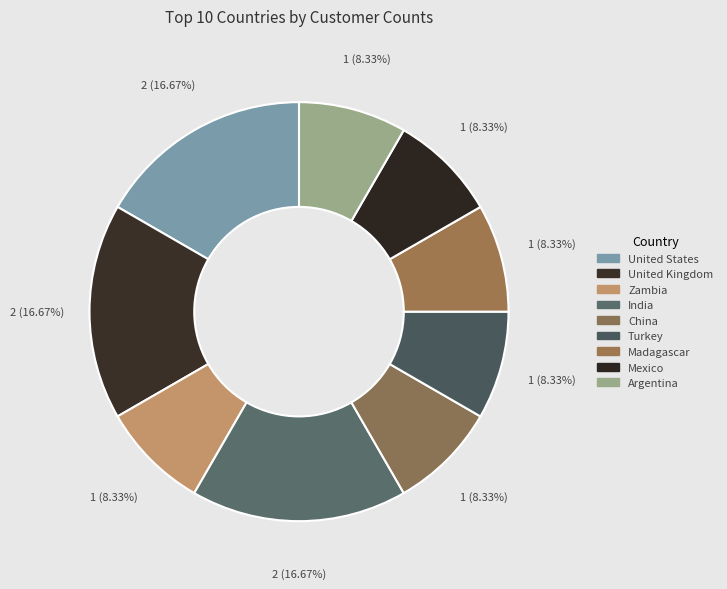

What is the total percentage of Mexico and India?

25.0%